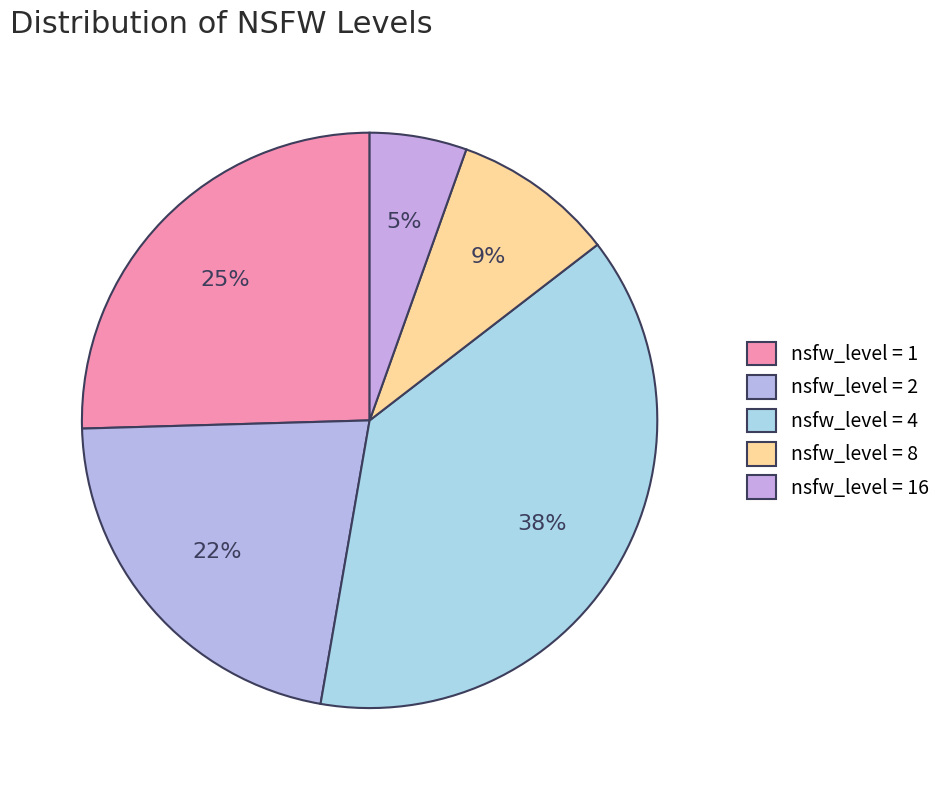

How many slices are in this pie chart?

5